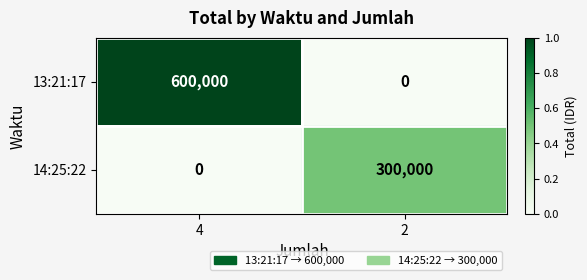

What is the difference between the 14:25:22 values at 4 and 2?

300000